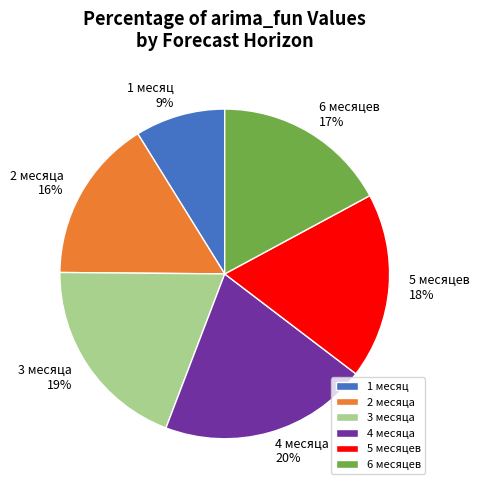

True or false: 2 месяца accounts for 16% of the total.

True